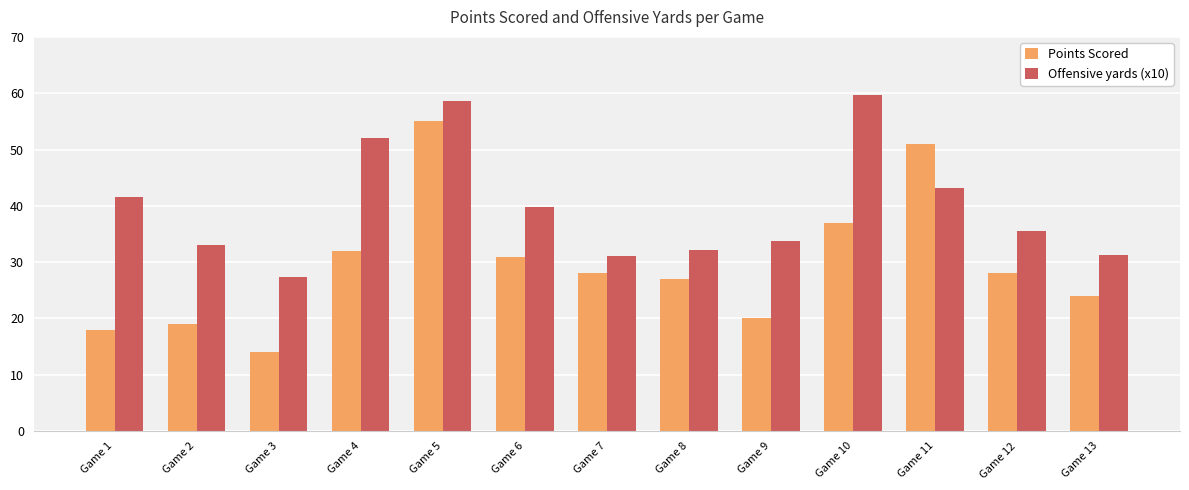

Is the value of Offensive yards (x10) at Game 10 greater than the value of Points Scored at Game 9?

Yes